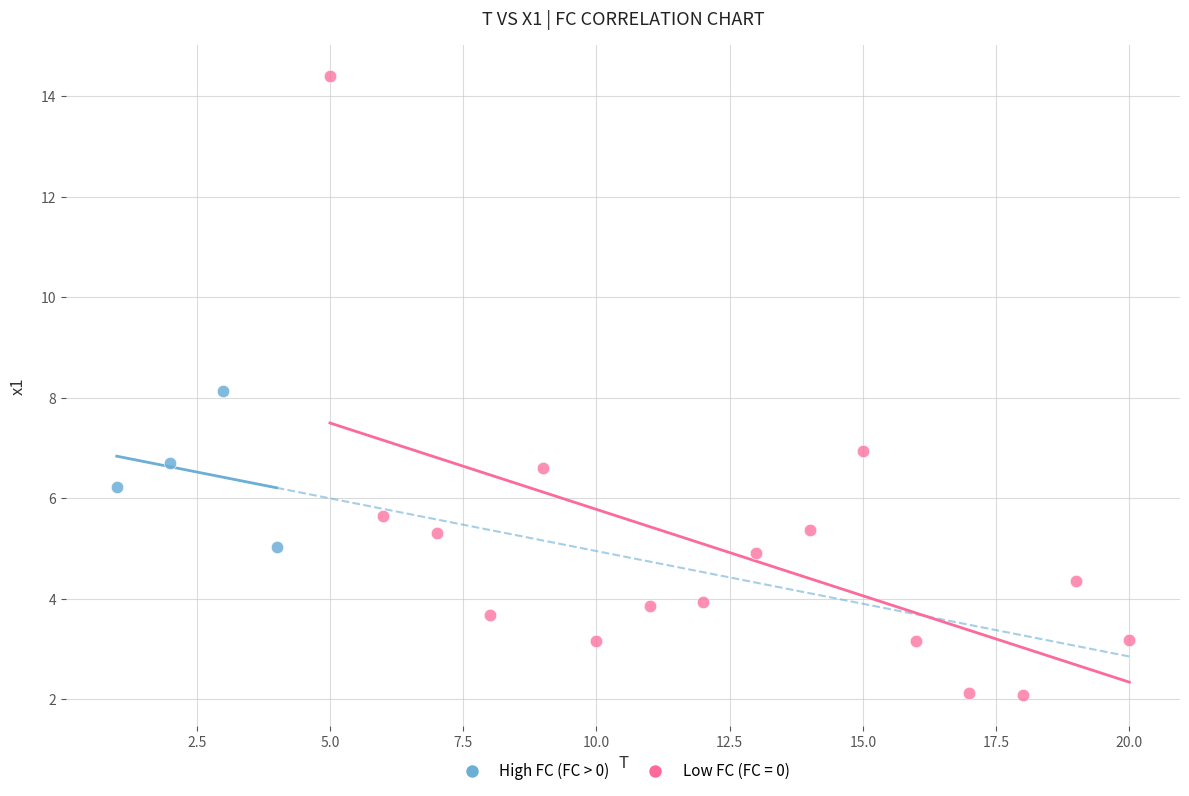

Which series reaches the maximum Y coordinate?

Low FC (FC = 0)